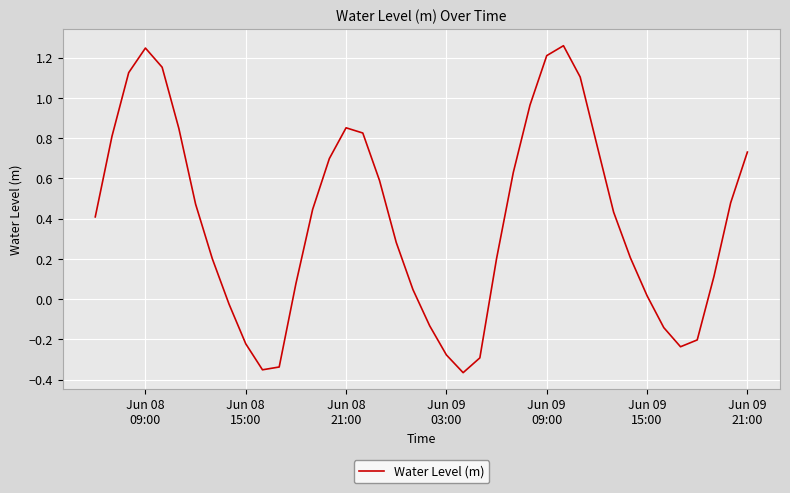

What is the difference between the maximum and minimum values?

1.6